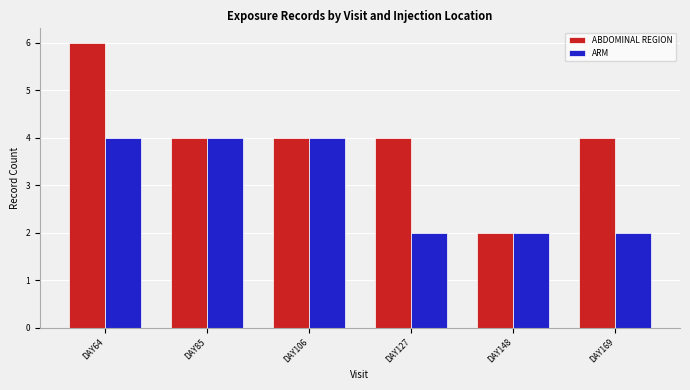

What is the approximate value of ARM at DAY169?

2